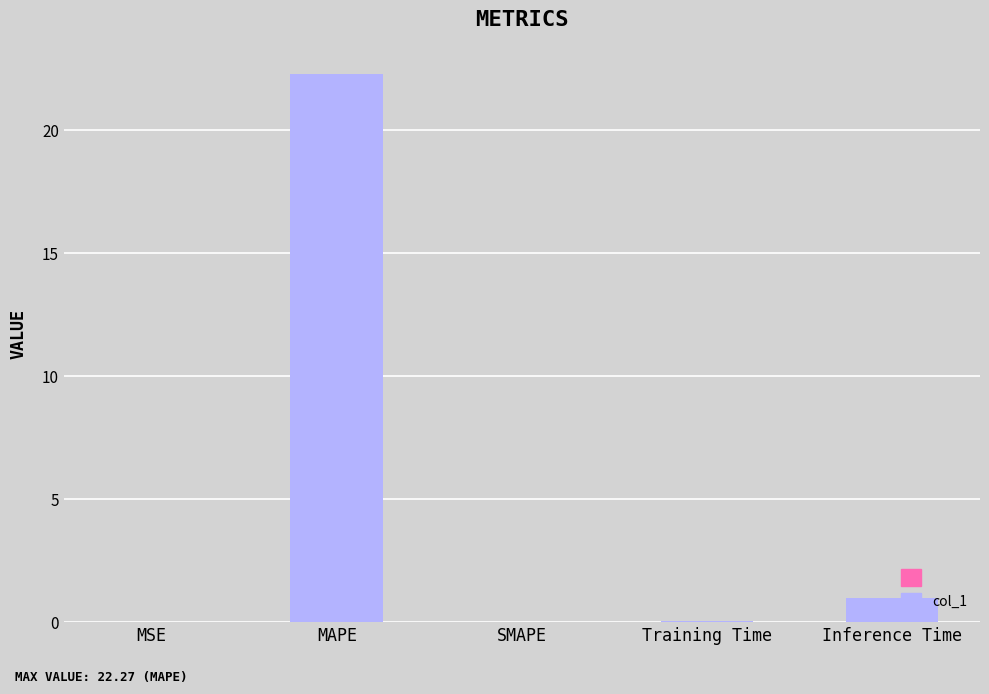

Is it true that the value at SMAPE is 10.3?

False